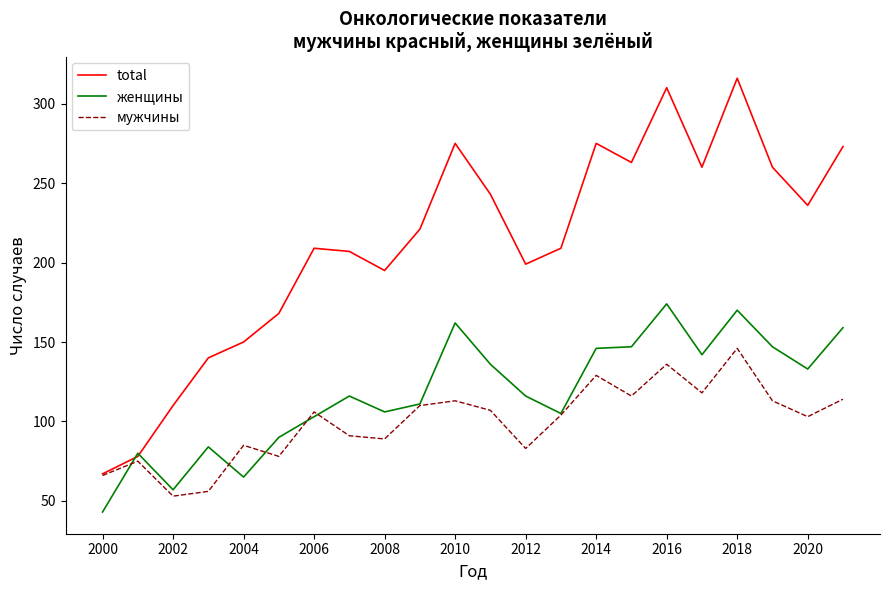

How many lines are shown in the chart?

3